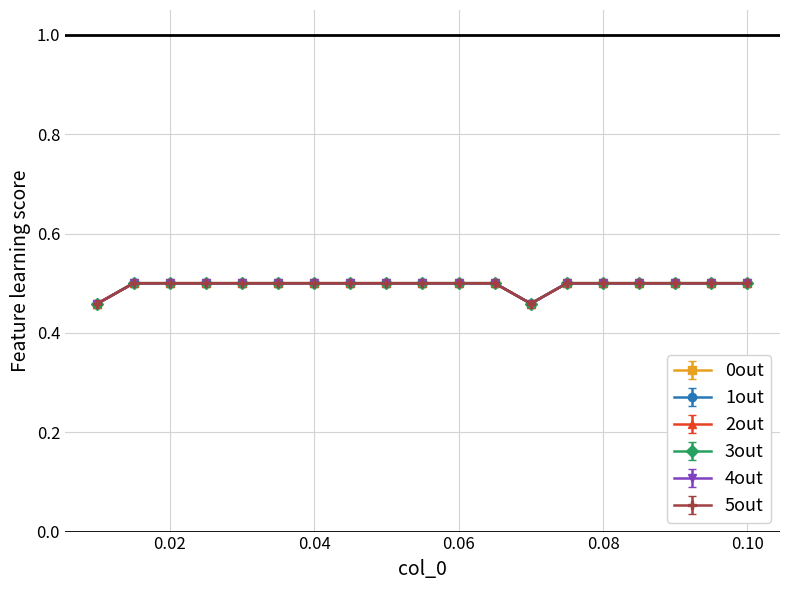

Is this an area chart (filled region under the line)?

No